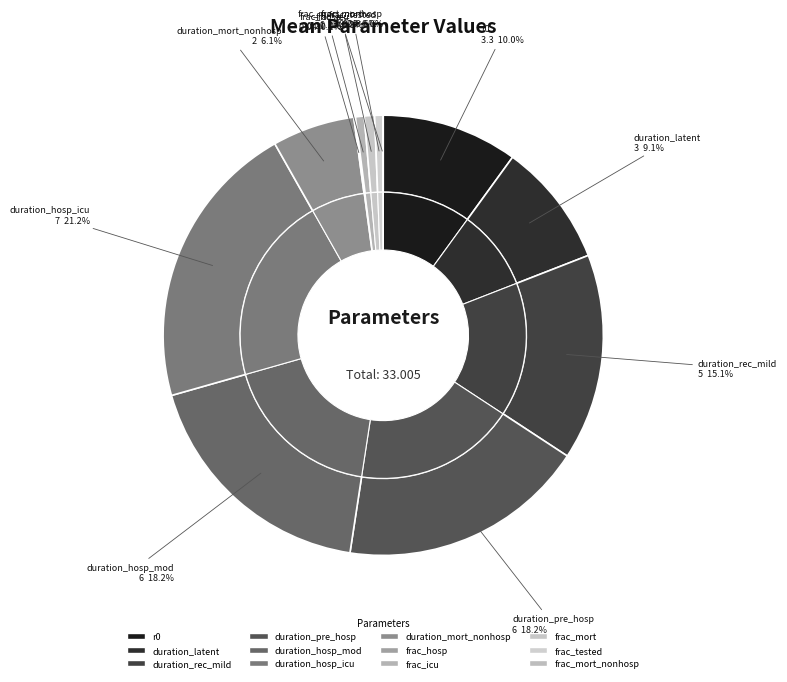

Is there any slice that represents more than half of the pie?

No